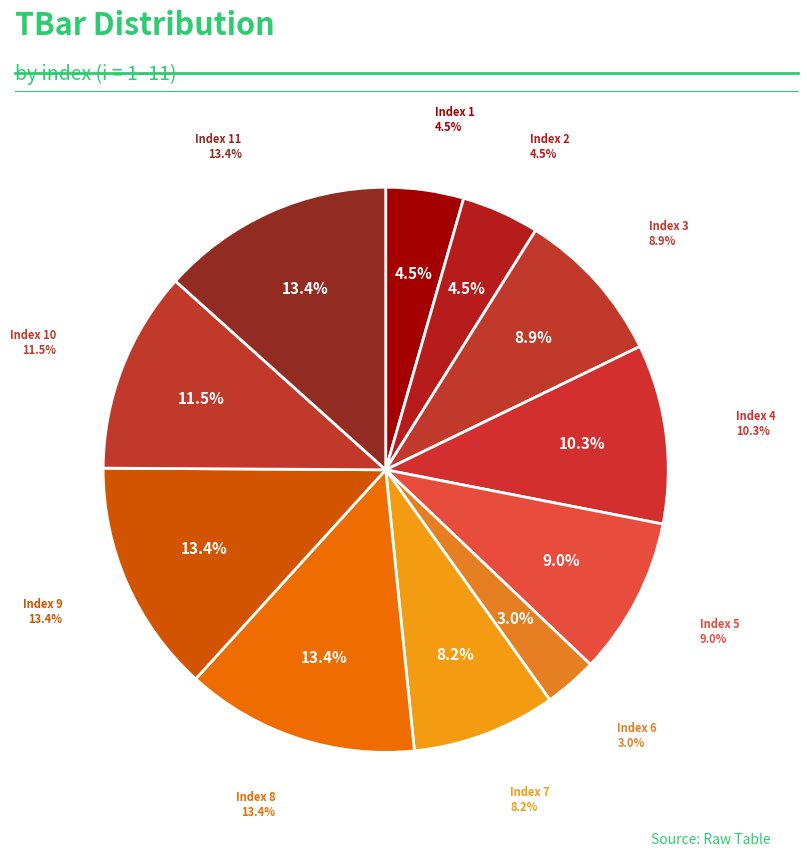

Rank the categories by value from lowest to highest.

6, 1, 2, 7, 3, 5, 4, 10, 8, 9, 11